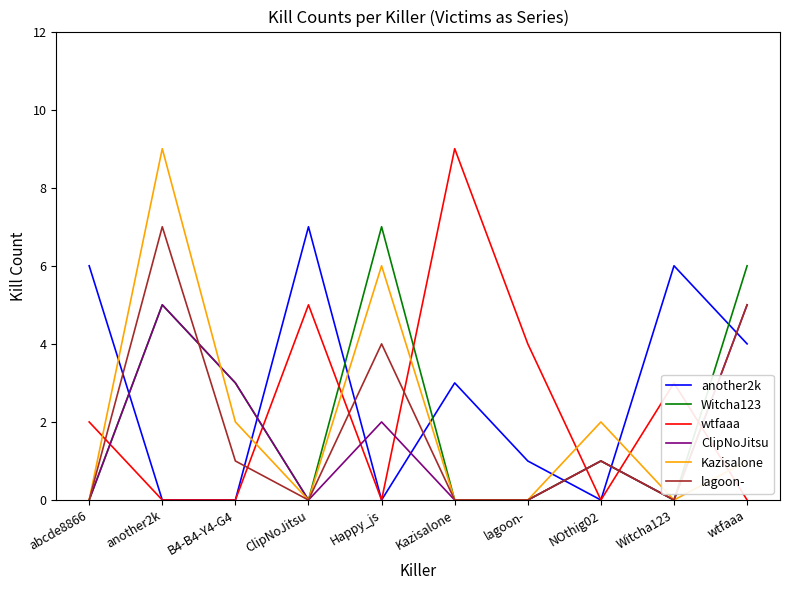

Does the chart have visible grid lines?

No